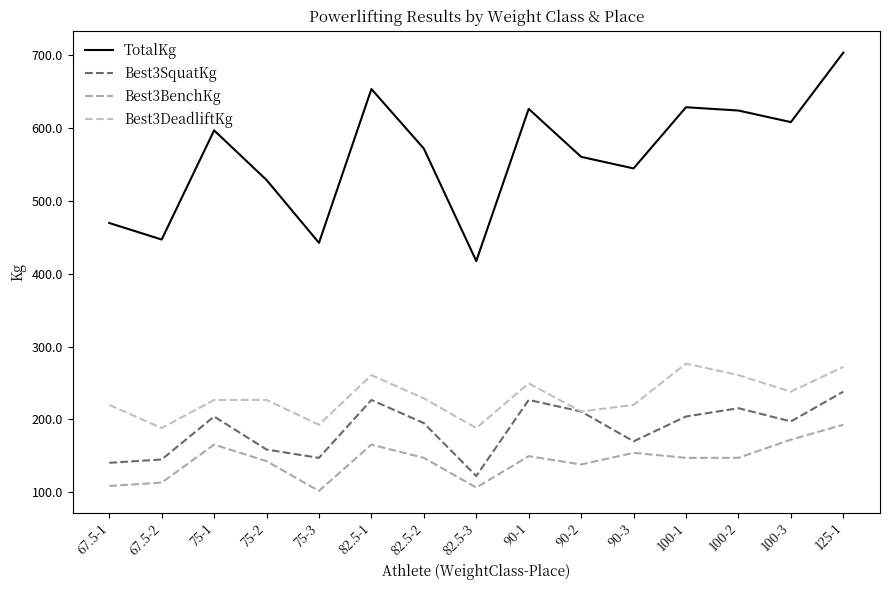

Reading left to right, transcribe all the data shown in this chart.

TotalKg: 469.5	446.8	596.5	528.4	442.2	653.2	571.5	417.3	626.0	560.2	544.3	628.2	623.7	607.8	703.1
Best3SquatKg: 140.6	145.2	204.1	158.8	147.4	226.8	195.0	122.5	226.8	210.9	170.1	204.1	215.5	197.3	238.1
Best3BenchKg: 108.9	113.4	165.6	142.9	102.1	165.6	147.4	106.6	149.7	138.3	154.2	147.4	147.4	172.4	192.8
Best3DeadliftKg: 220.0	188.2	226.8	226.8	192.8	260.8	229.1	188.2	249.5	210.9	220.0	276.7	260.8	238.1	272.2